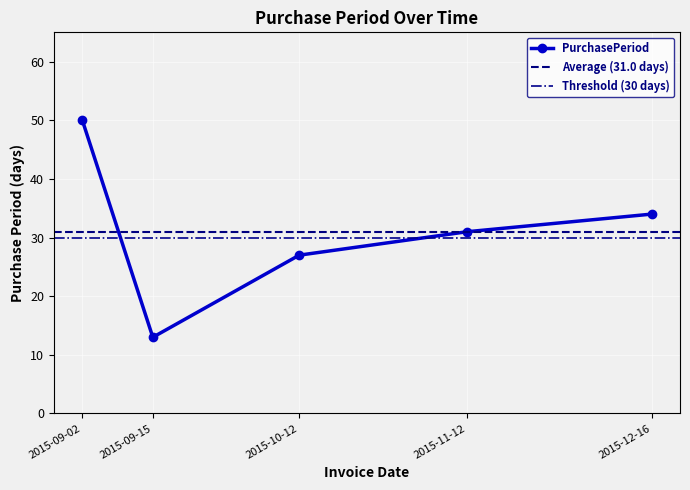

Which category has the lowest value across all series?

2015-09-15